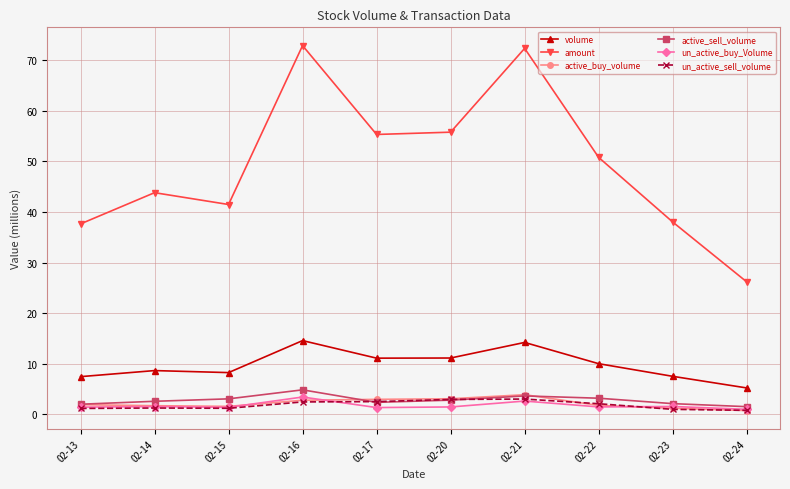

What is the difference between the highest and lowest values at 02-16?

70.5